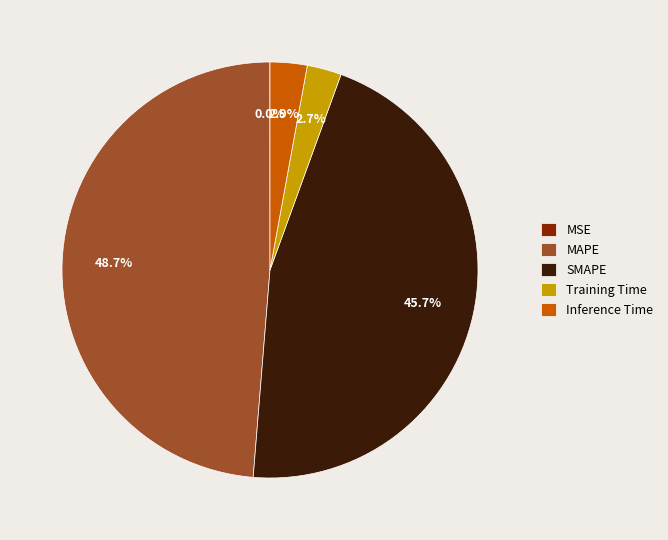

Which slice is the largest?

MAPE